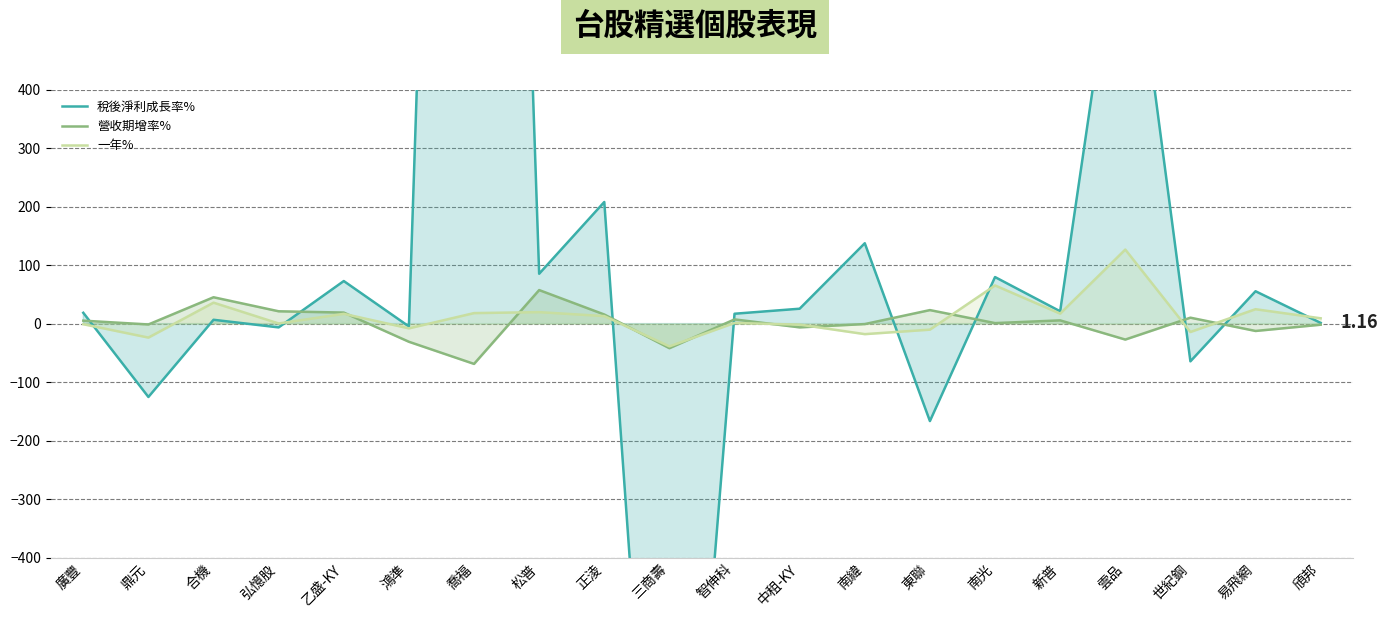

At which label does 營收期增率% first exceed 5?

廣豐